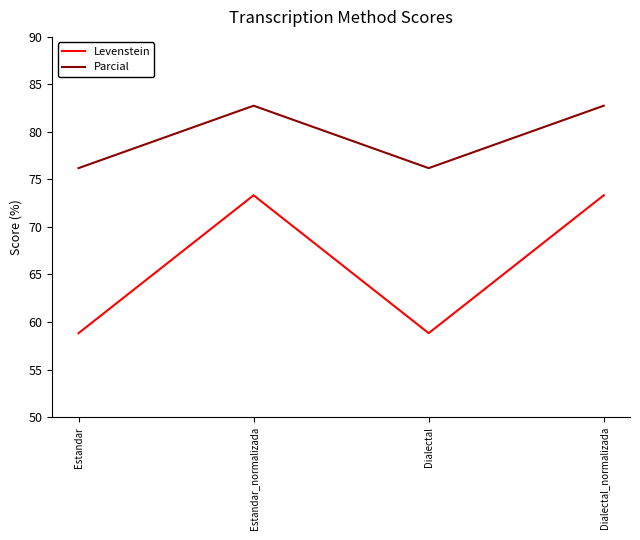

What position from the right is Estandar_normalizada?

3